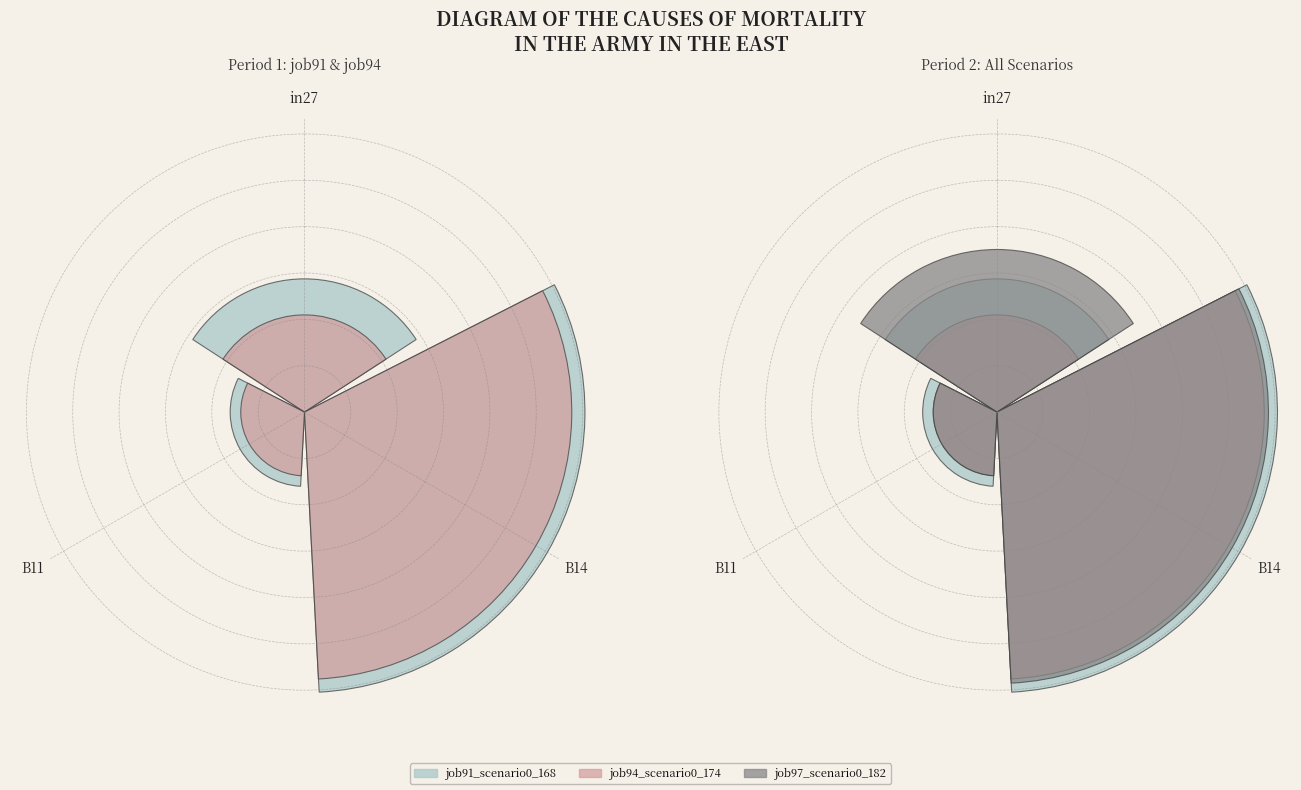

To the nearest percent, what is the average slice percentage?

33%